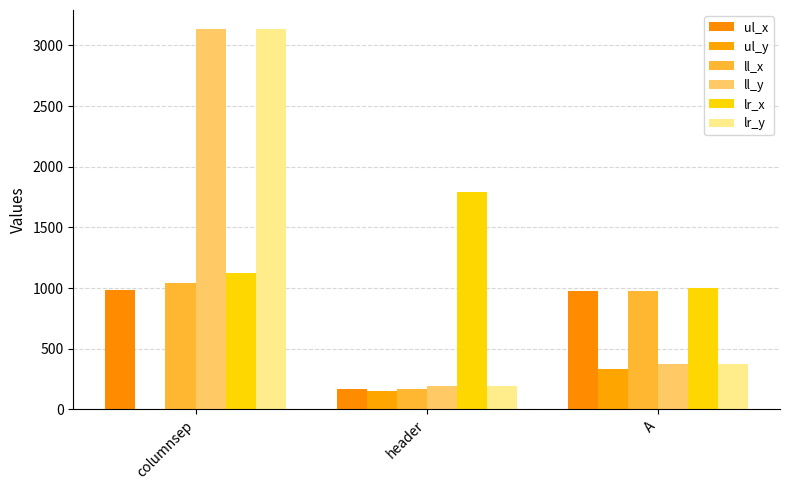

At which category is the sum across all series the highest?

columnsep